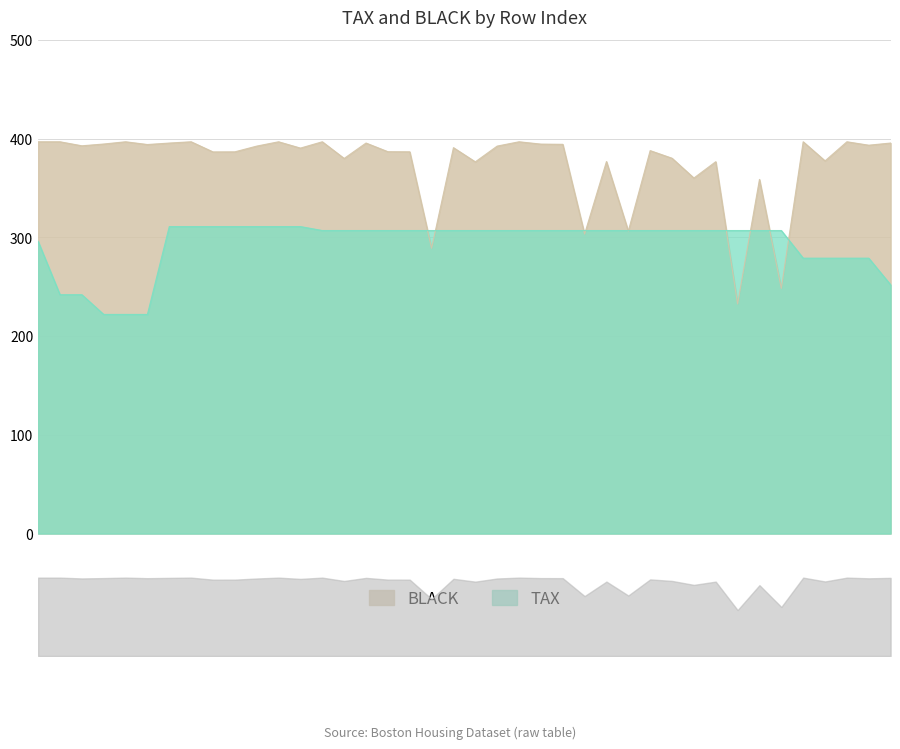

At which category is the sum across all series the highest?

7